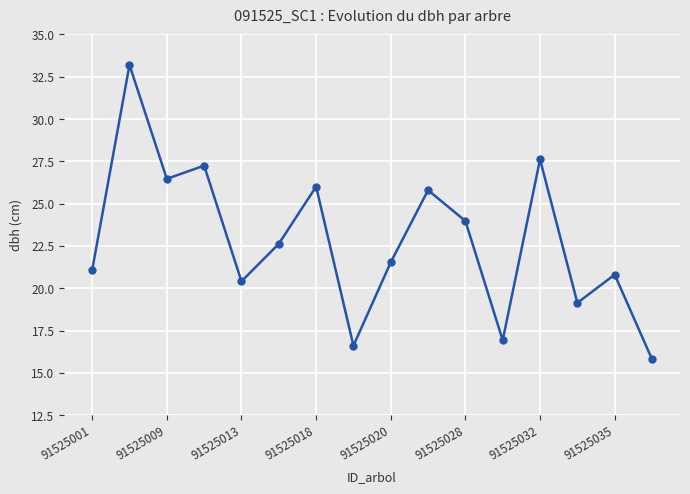

What is the value of the 6th point from the left?

22.6